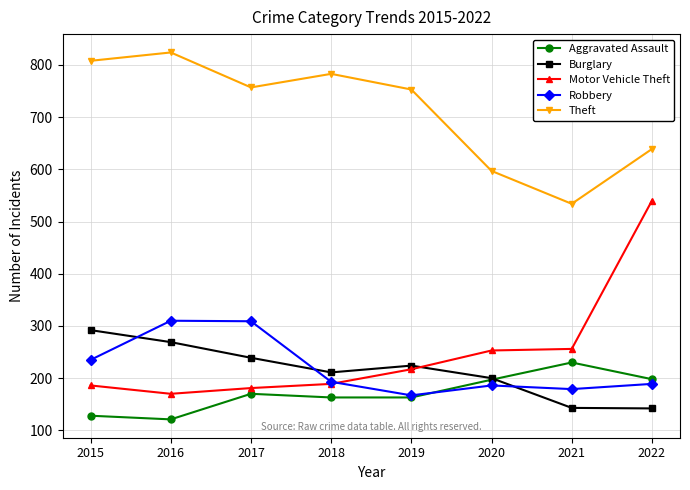

Where does the Robbery series first go above 193?

2015